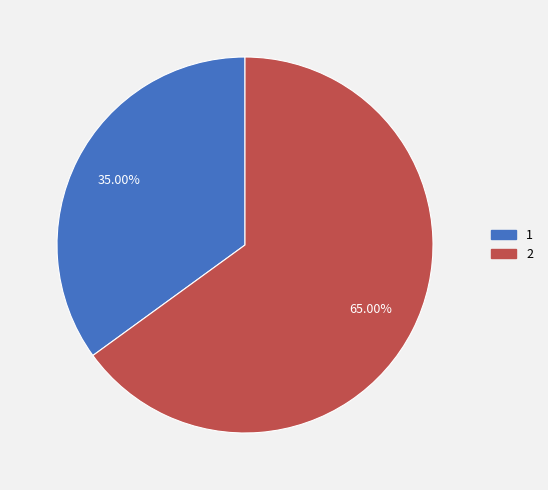

Rank the categories by value from highest to lowest.

2, 1